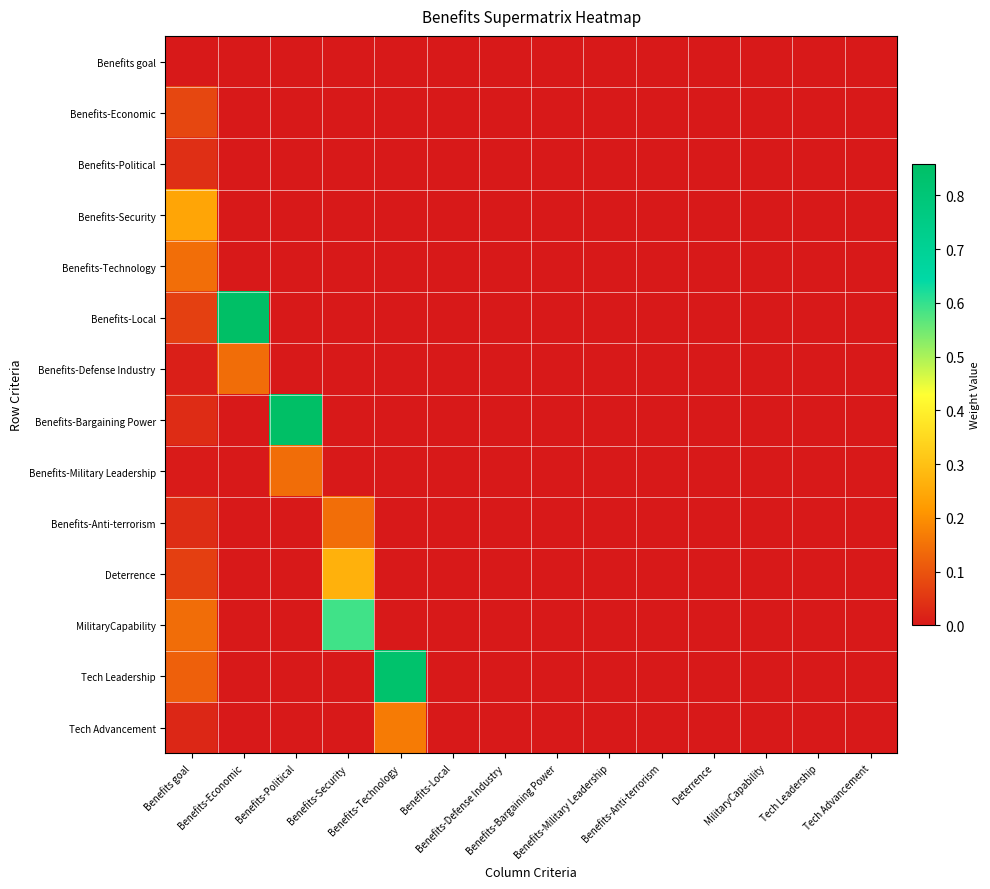

What is the maximum value shown in the chart?

0.9